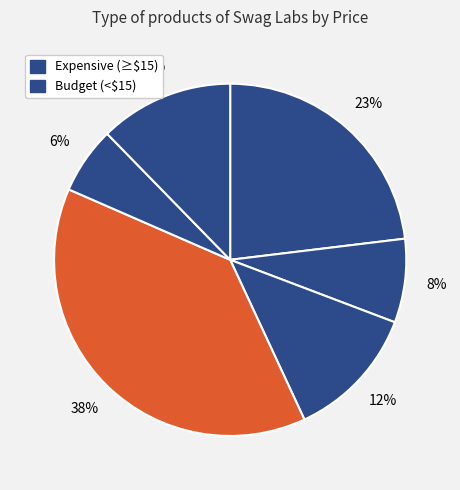

To the nearest percent, what is the difference between the largest and smallest slice percentages?

32%